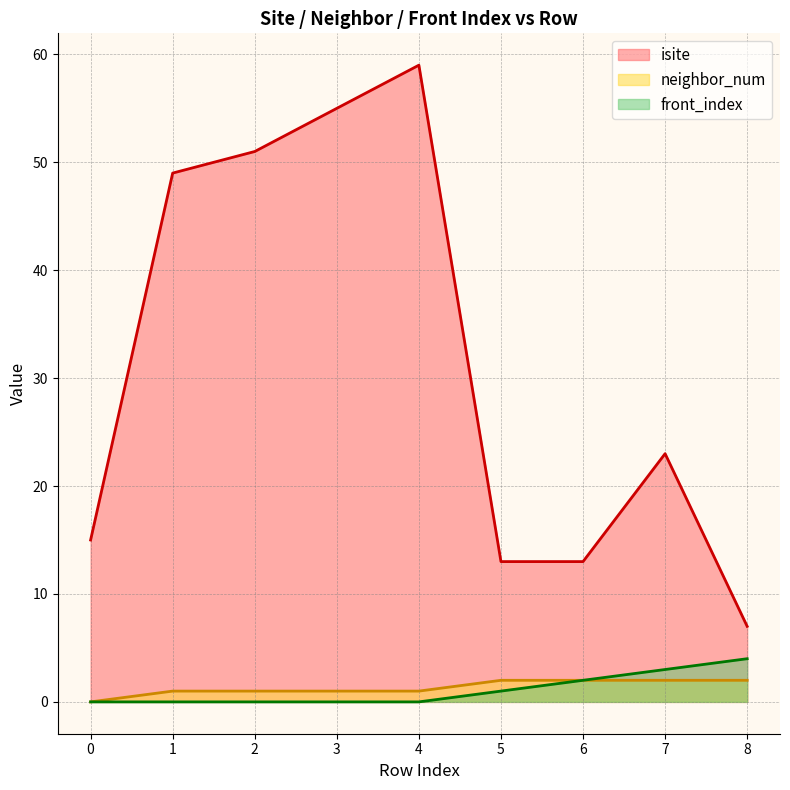

The neighbor_num series shows 2 at 8. True or false?

True